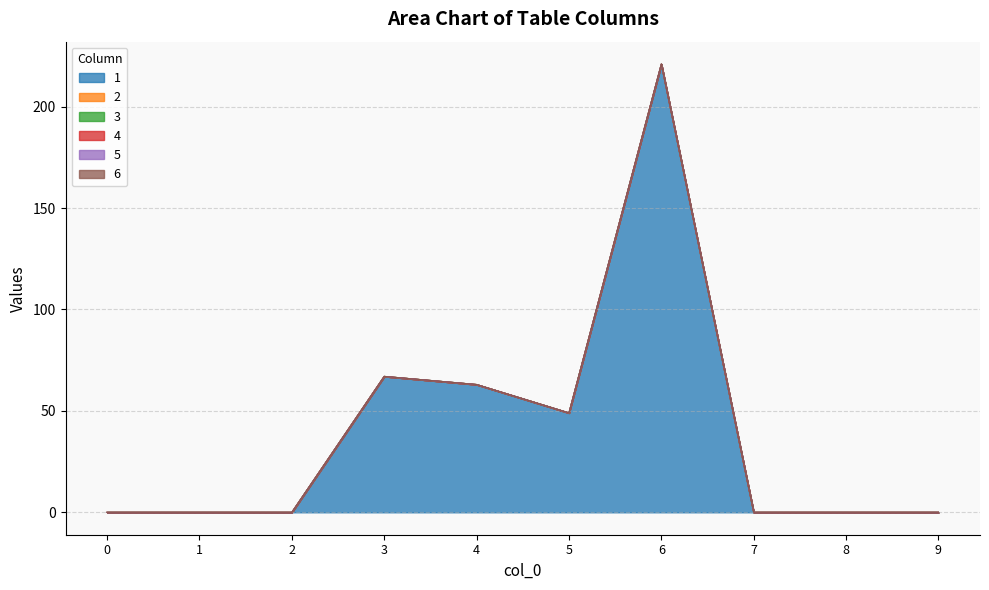

How many series are shown in this chart?

6